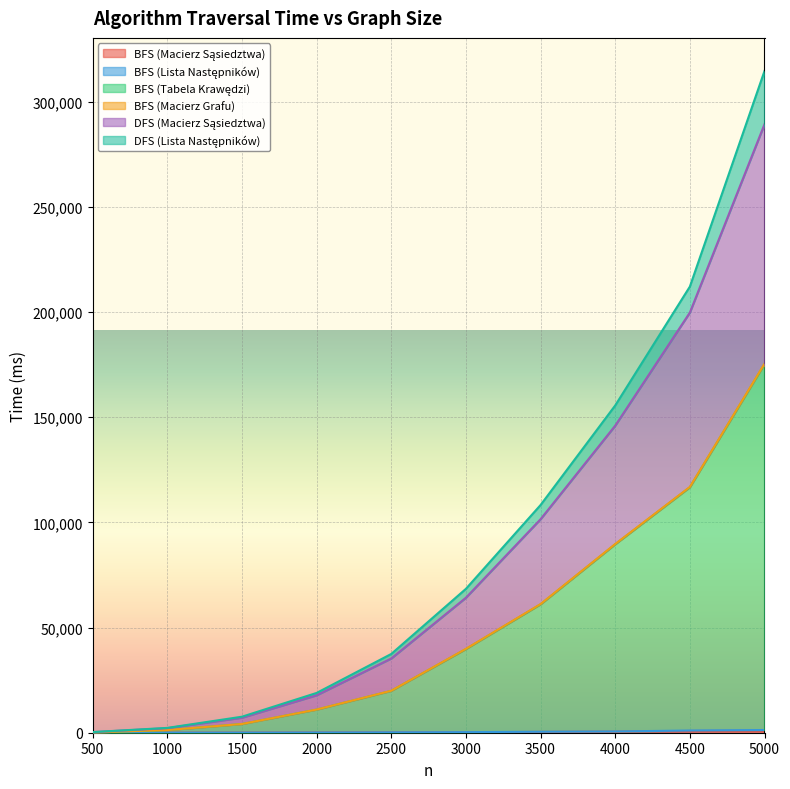

The value of DFS (Macierz Sąsiedztwa) at 3500 is 20492. True or false?

False